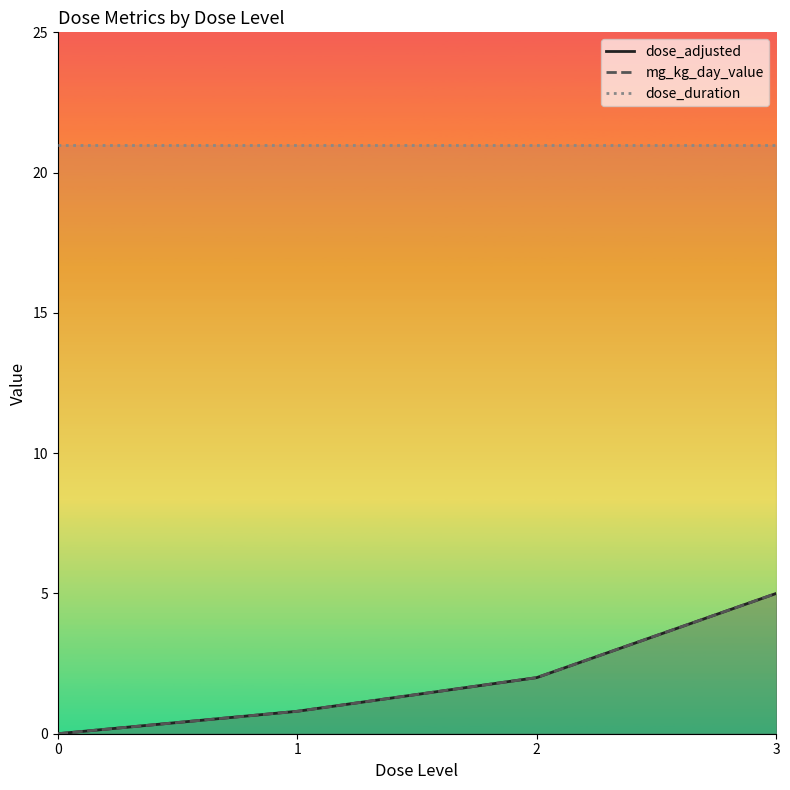

True or false: dose_duration has a value of 21.0 at 3.

True